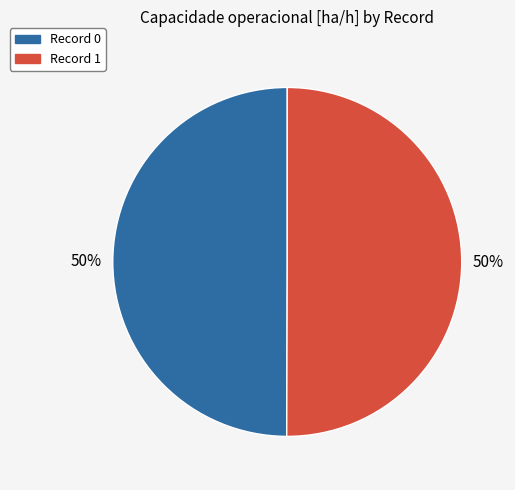

To the nearest percent, what is the average slice percentage?

50%